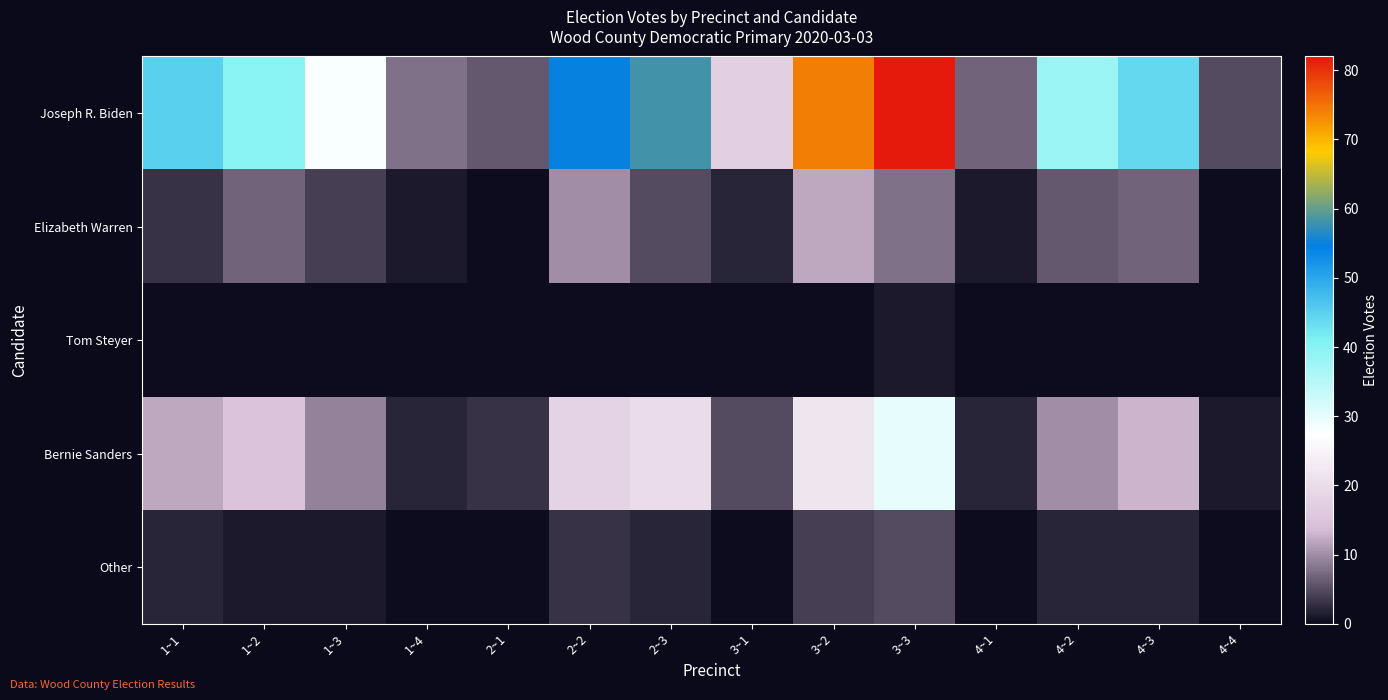

What is the difference between the highest and lowest values at 1~4?

8